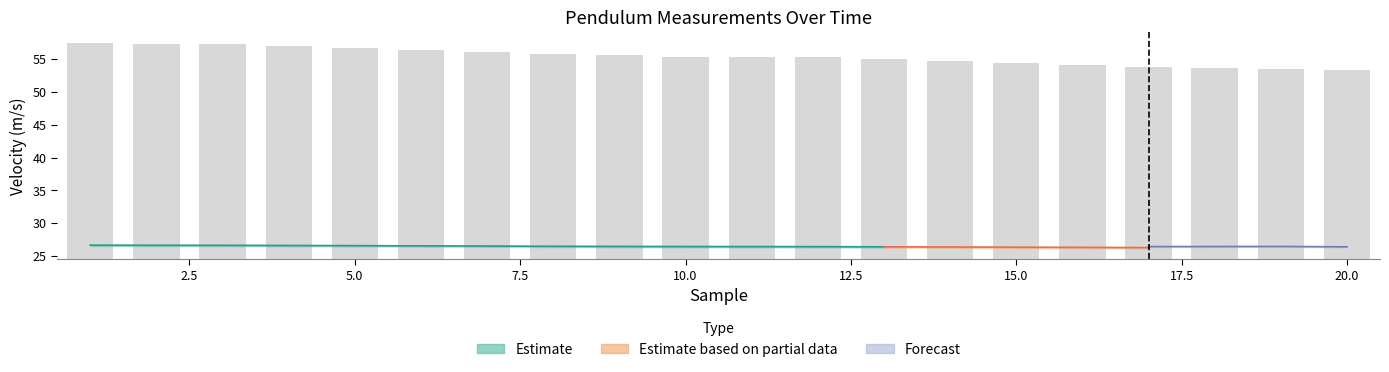

Which series changed the most between 12 and 14?

velocity (m/s)